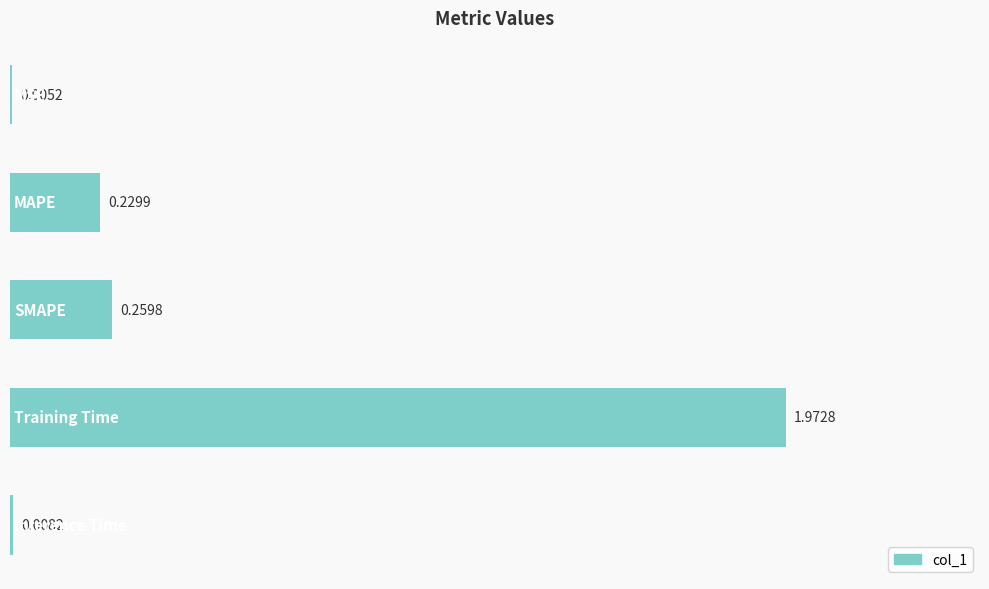

What is the sum of all values?

2.5